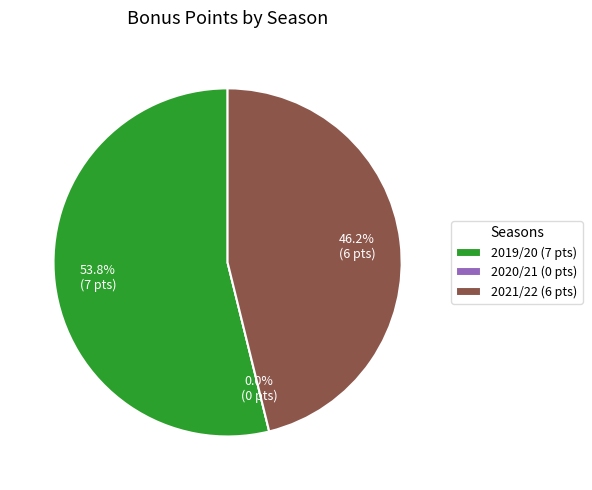

What percentage is the 2019/20 slice, to the nearest percent?

54%